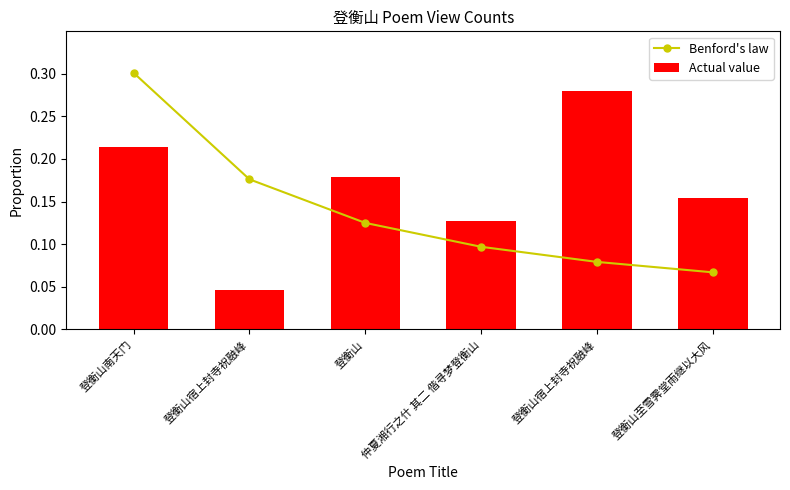

What are all the series names shown in the legend?

Benford's law, Actual value